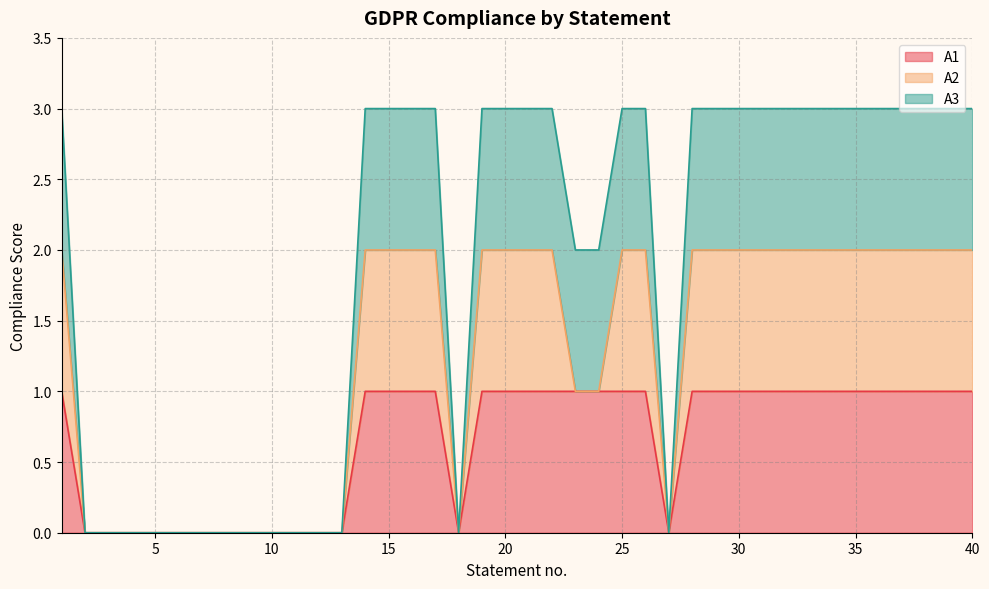

How many lines are shown in the chart?

3